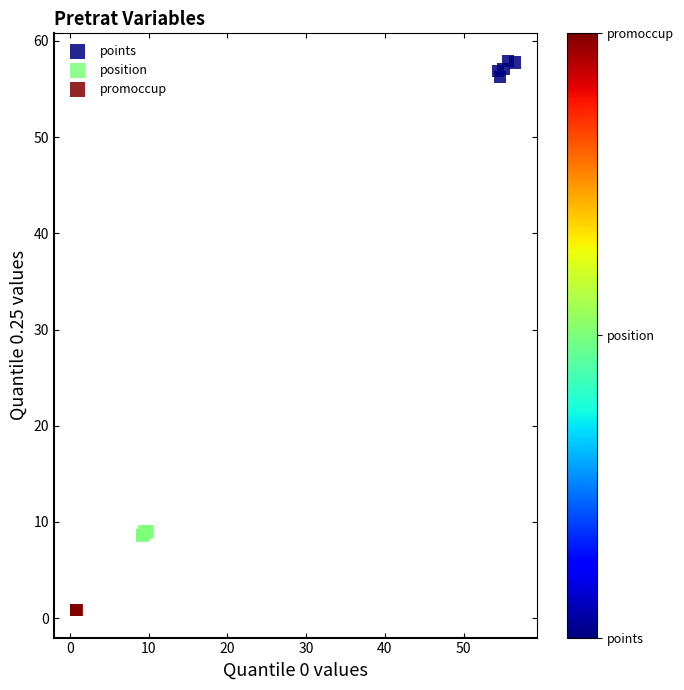

Which series contains the lowest Y value?

promoccup